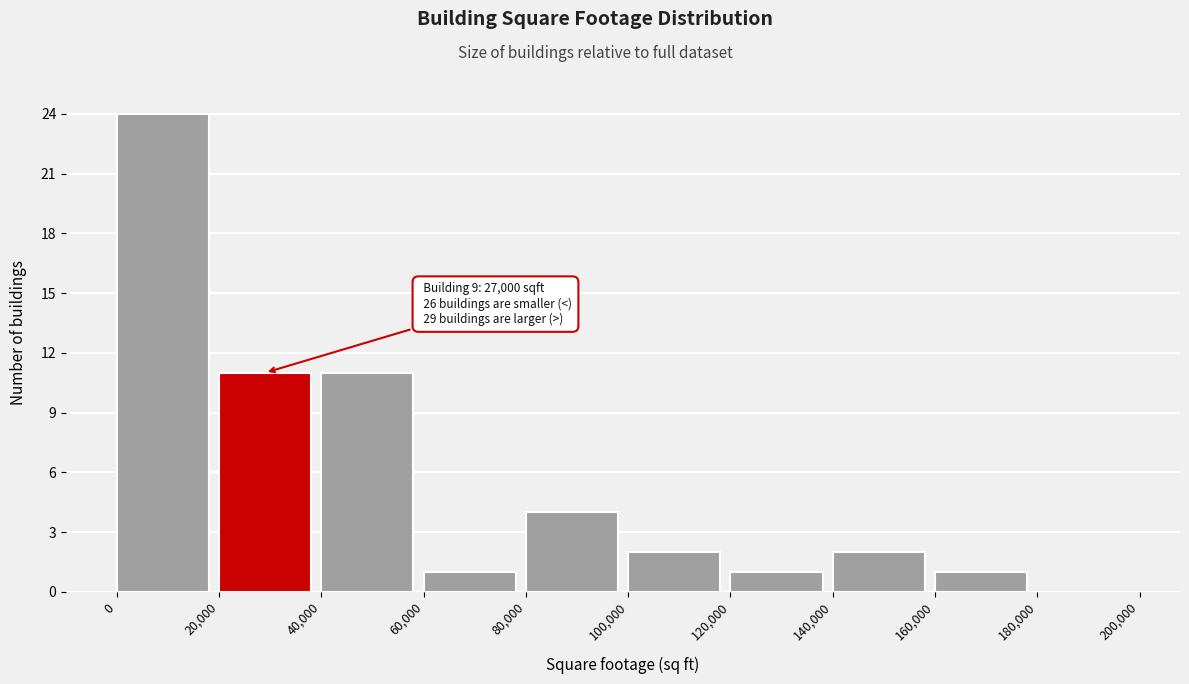

Which range on the x-axis has the tallest bar?

0 to 20,000